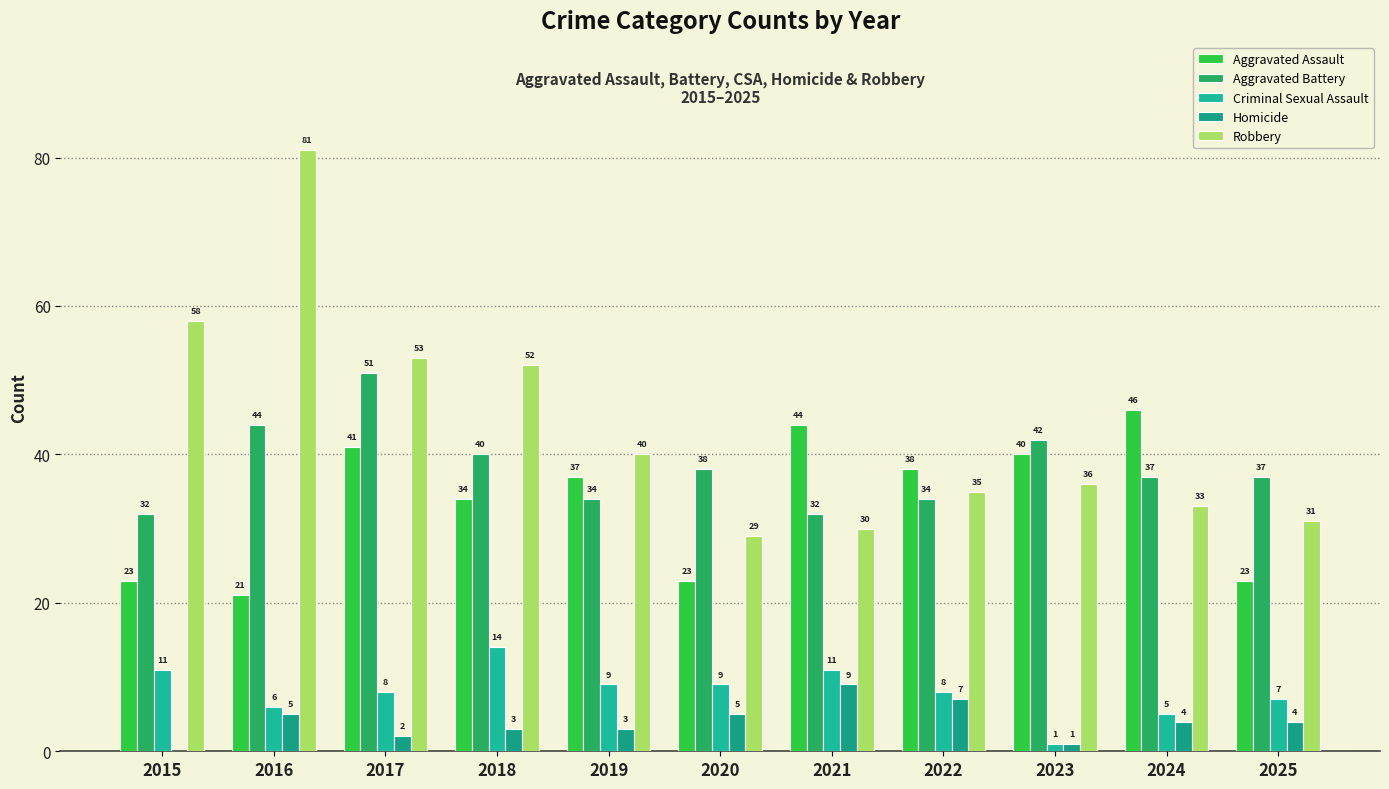

The Homicide series shows 6 at 2025. True or false?

False